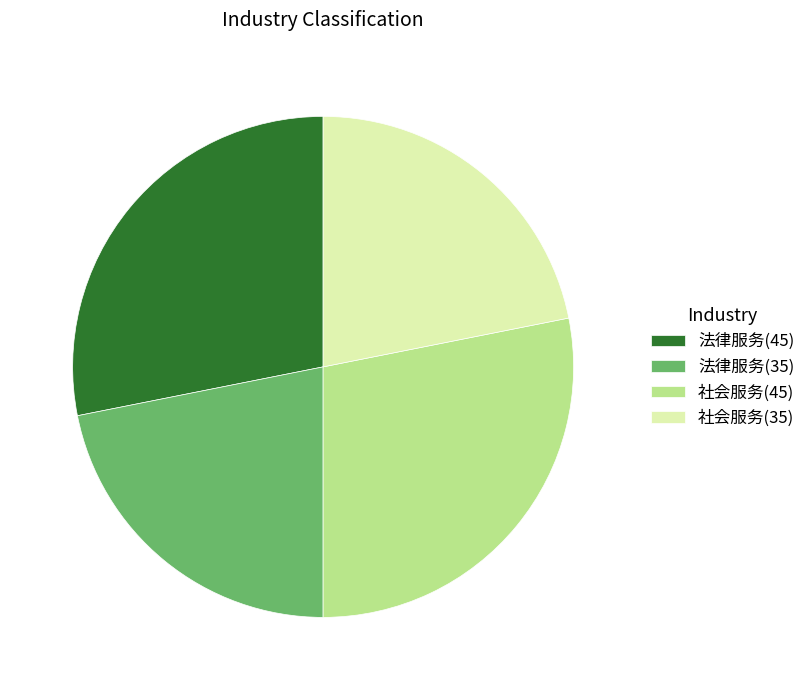

True or false: 法律服务(35) accounts for 8% of the total.

False